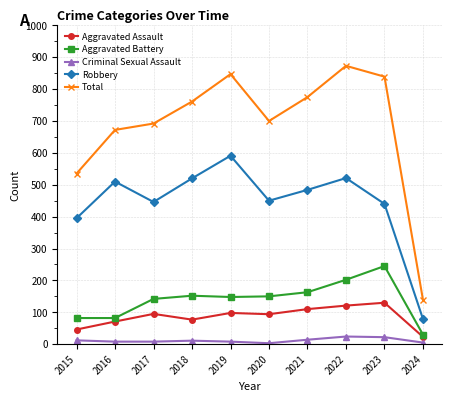

At 2019, list the series in order from smallest to largest.

Criminal Sexual Assault, Aggravated Assault, Aggravated Battery, Robbery, Total